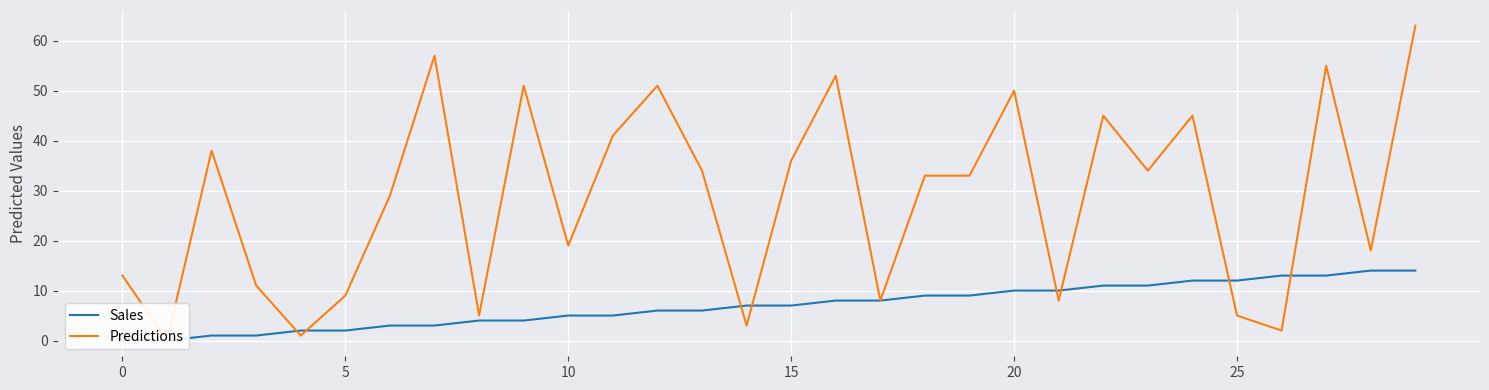

How many intersections are there between Sales and Predictions?

8